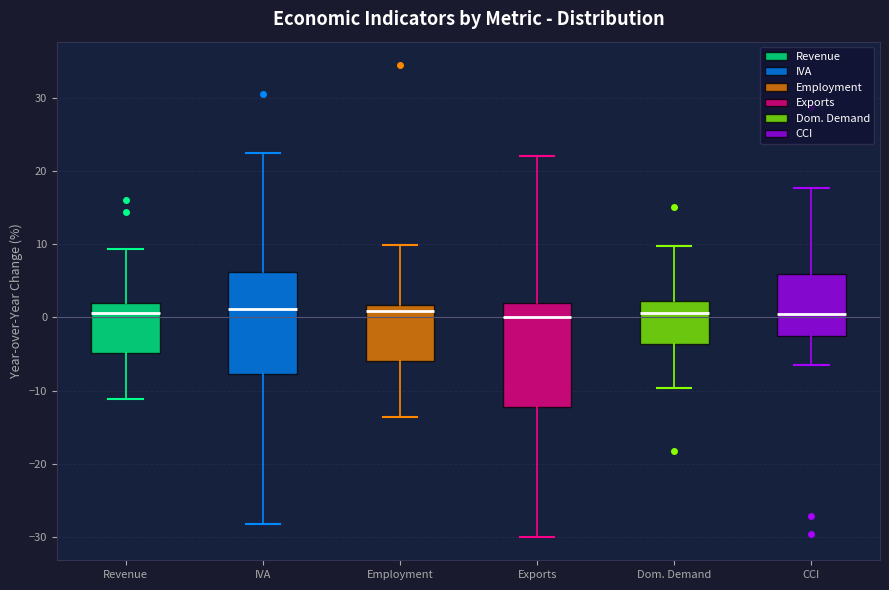

Reading left to right, read every box against the y-axis: the position of its median line, the range the box covers, and the ends of its whiskers. The values are not printed on the chart, so give them approximately, as read against the axis.

Revenue: median 1, box -5 to 2, whiskers -11 to 9
IVA: median 1, box -8 to 6, whiskers -28 to 22
Employment: median 1, box -6 to 2, whiskers -14 to 10
Exports: median 0, box -12 to 2, whiskers -30 to 22
Dom. Demand: median 1, box -4 to 2, whiskers -10 to 10
CCI: median 1, box -3 to 6, whiskers -6 to 18